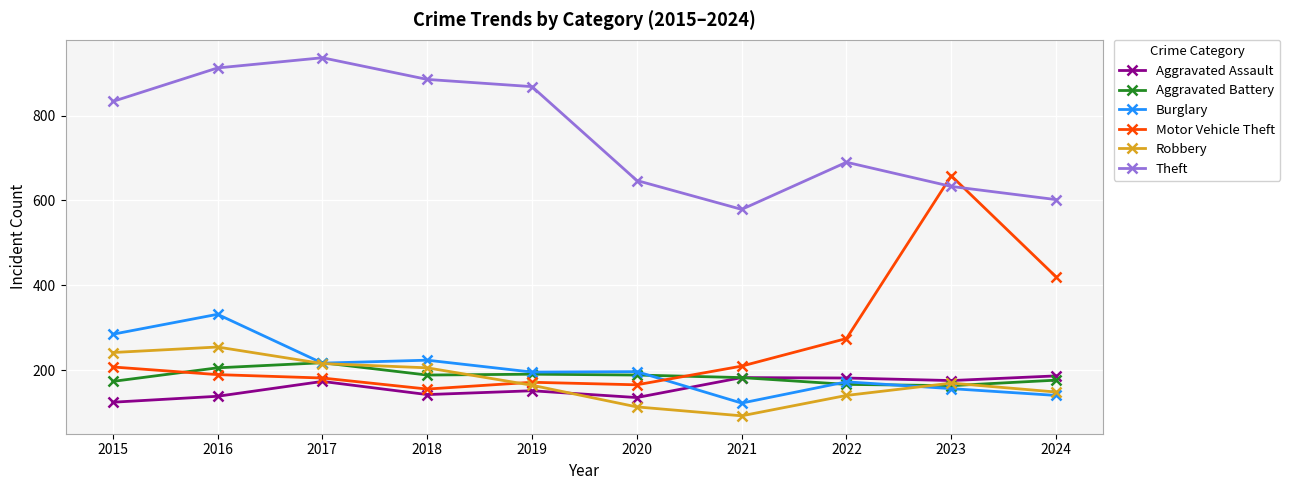

What is the value of the Robbery point at the 2nd from the left?

255